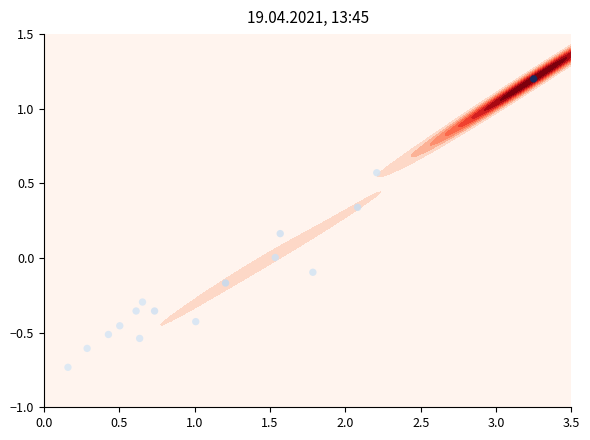

How many series are shown in this chart?

1